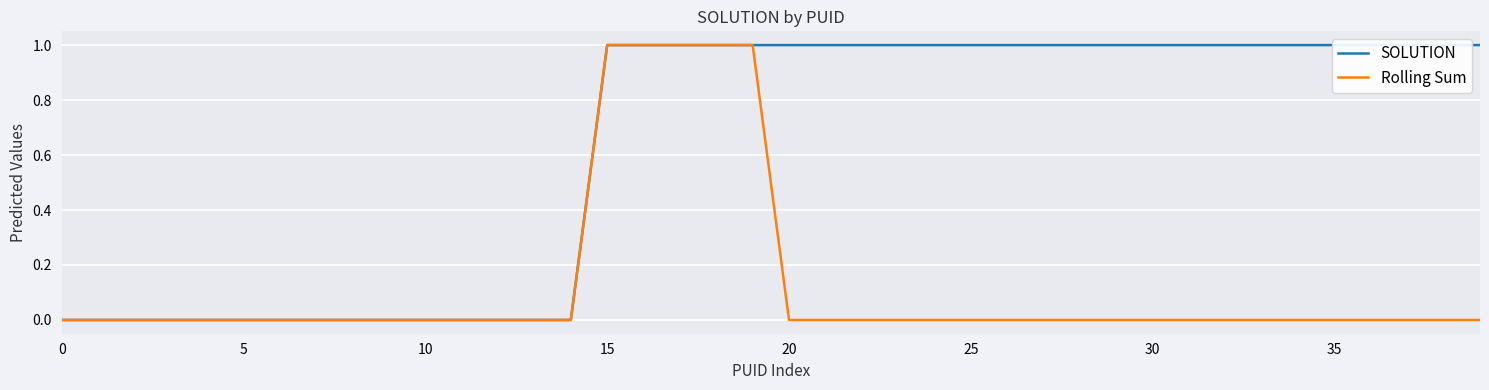

What is the label of the 35th point from the left?

34